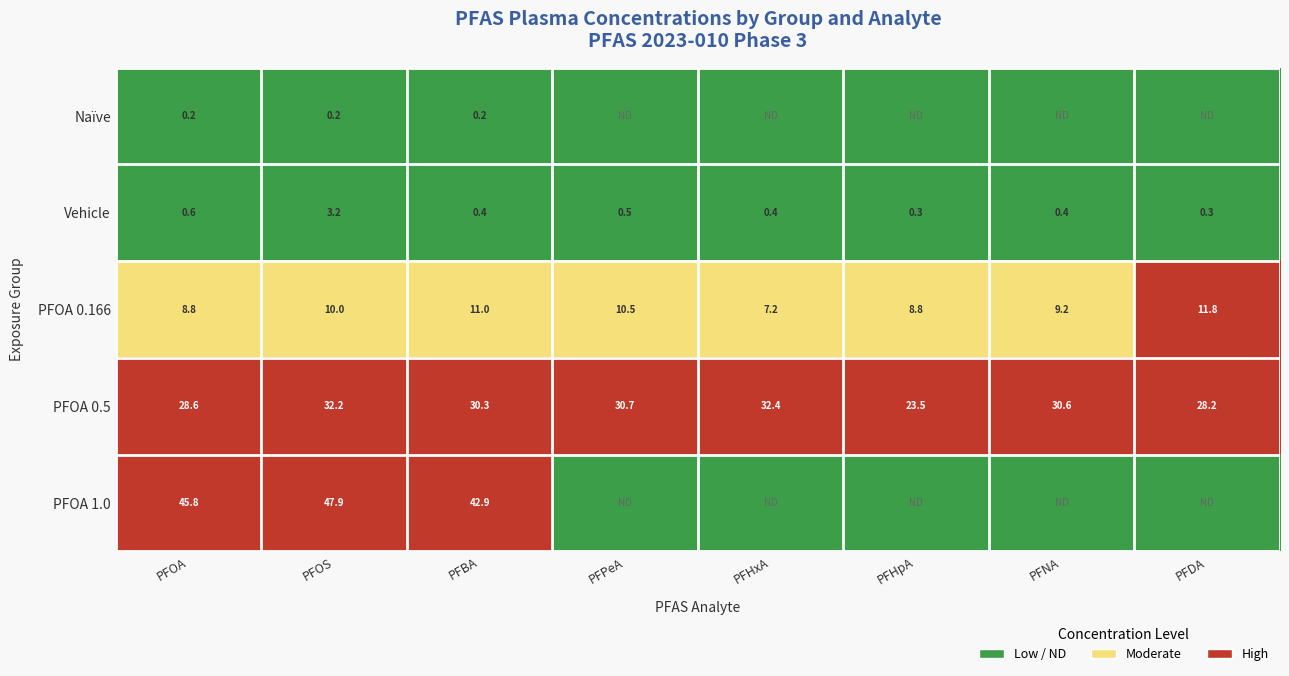

At PFOA, list the series in order from largest to smallest.

PFOA 1.0, PFOA 0.5, PFOA 0.166, Vehicle, Naïve